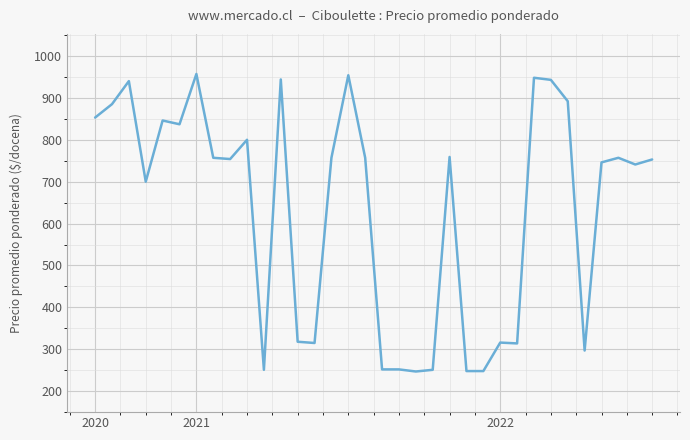

What is the minimum value shown in the chart?

247